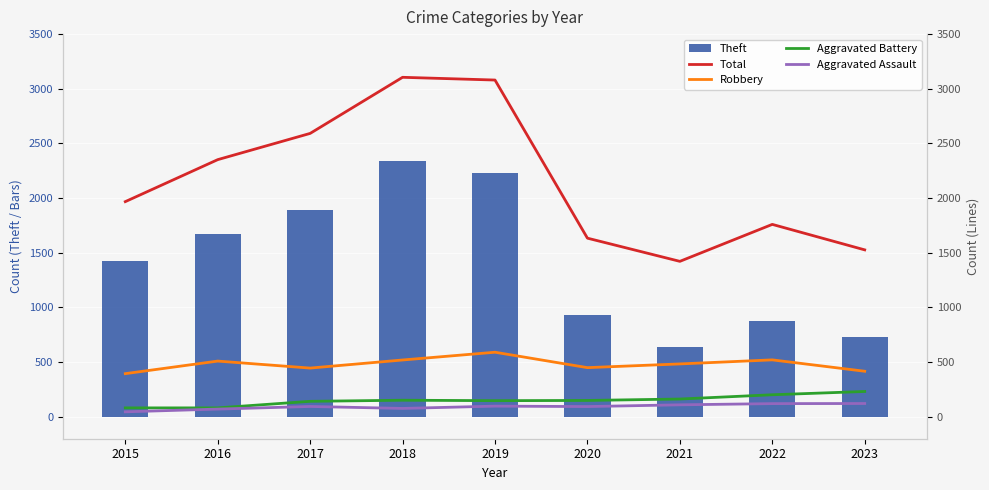

Rank the series at 2016 from highest to lowest value.

Total, Theft, Robbery, Aggravated Battery, Aggravated Assault